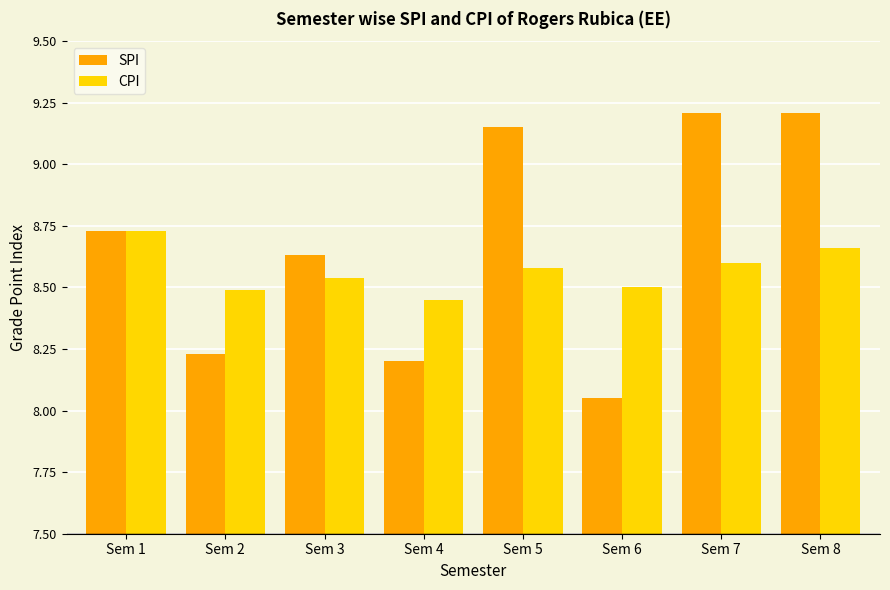

What is the difference between the SPI values at Sem 1 and Sem 7?

0.5